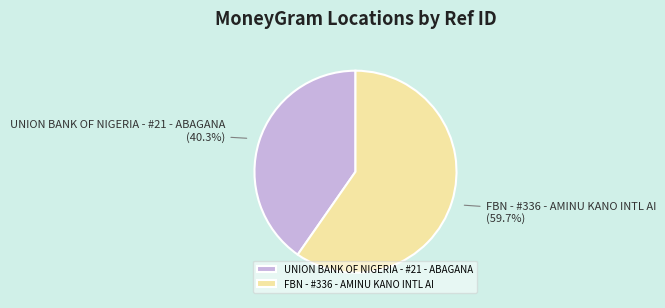

To the nearest percent, what is the difference between the largest and smallest slice percentages?

19%